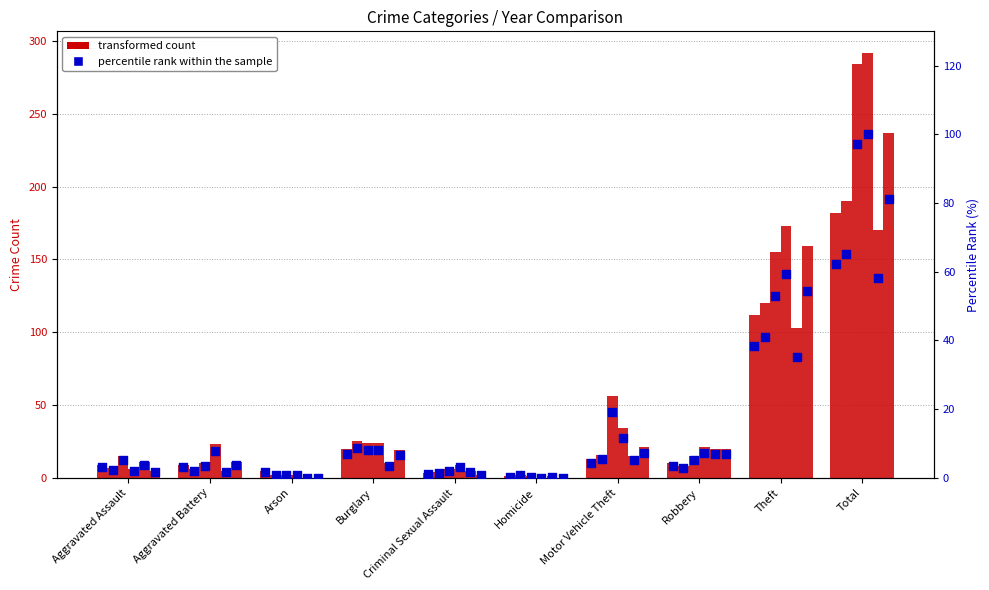

What is the ratio of the value at Robbery to the value at Aggravated Battery?

1.1